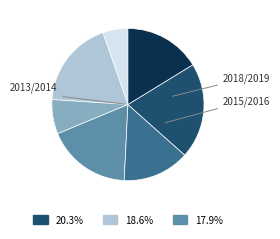

Count the number of slices in the pie.

7